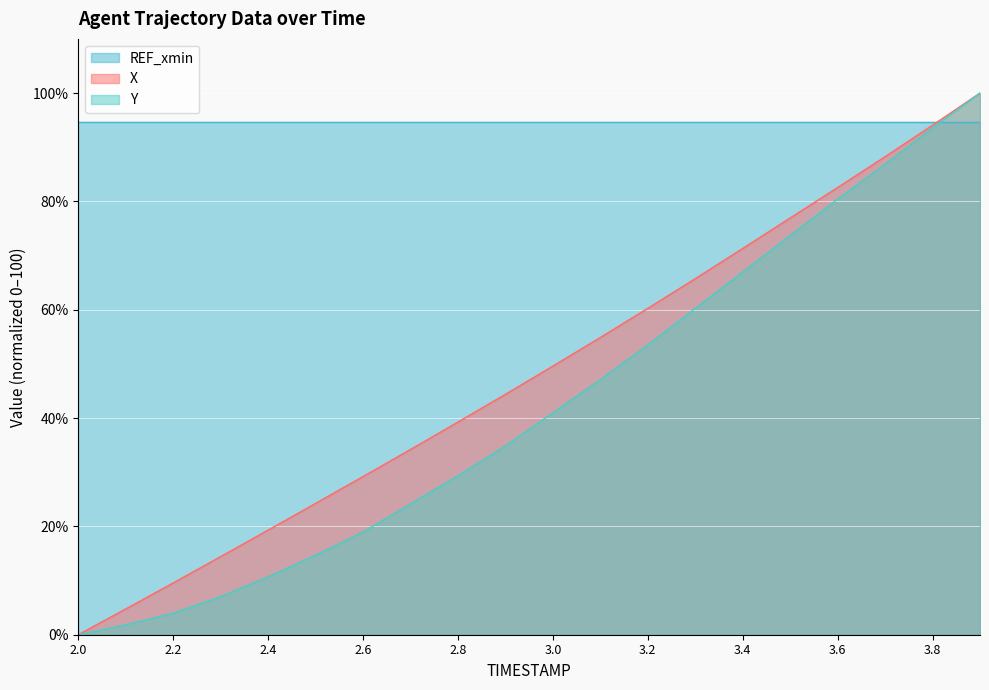

True or false: X and Y cross at least once.

False